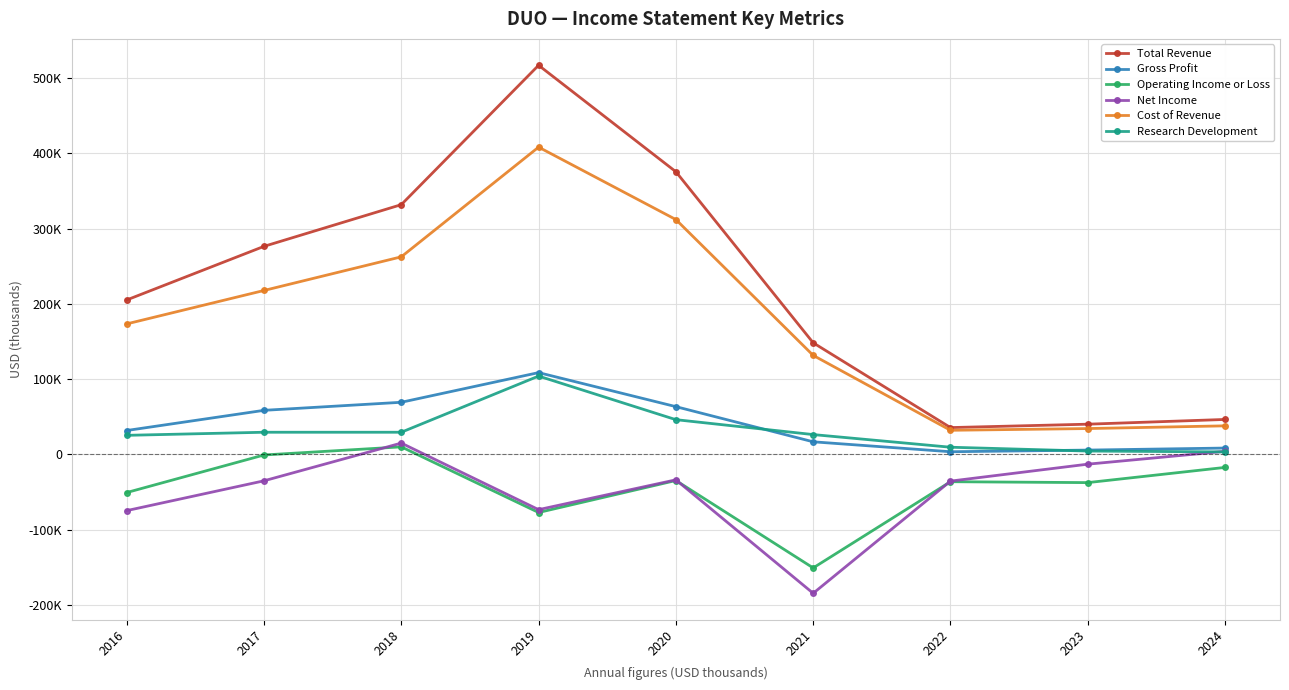

What is the average value of the Operating Income or Loss series?

-43822